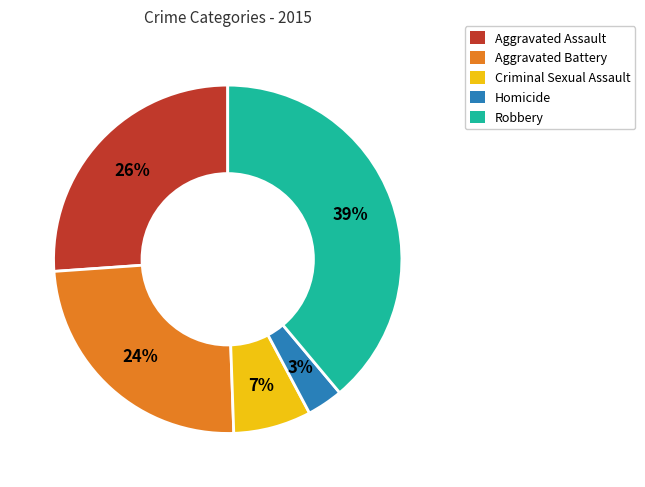

Which has a higher value, Aggravated Assault or Homicide?

Aggravated Assault